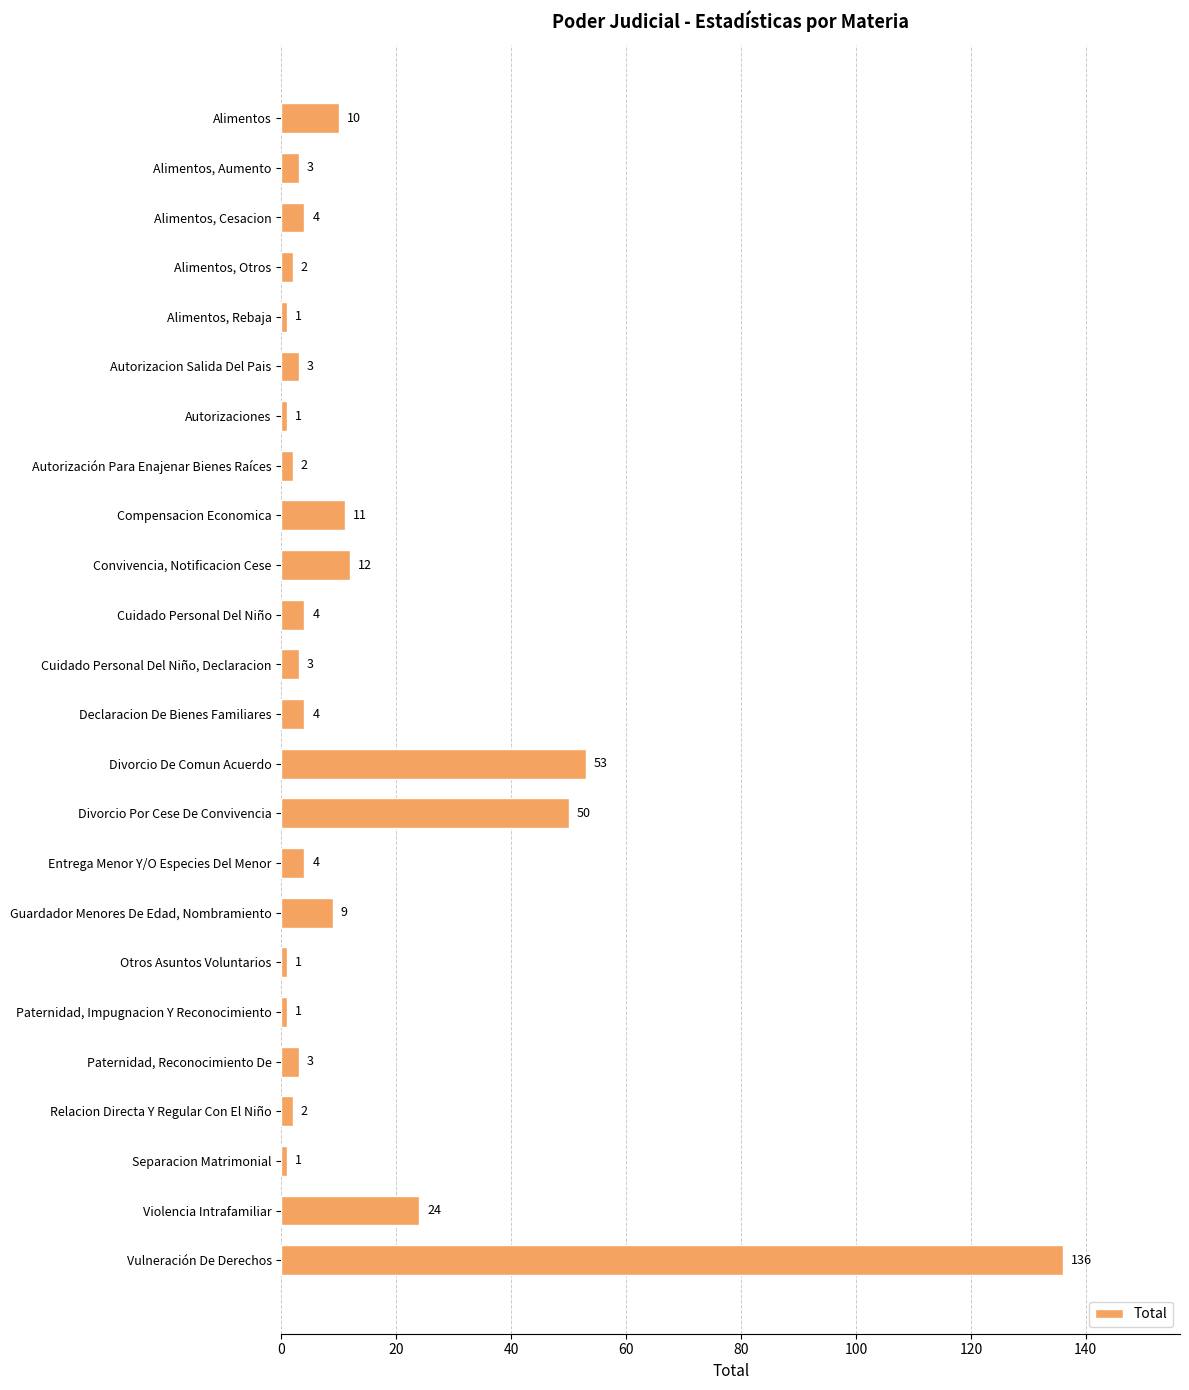

Which label corresponds to the largest value in the chart?

Vulneración De Derechos